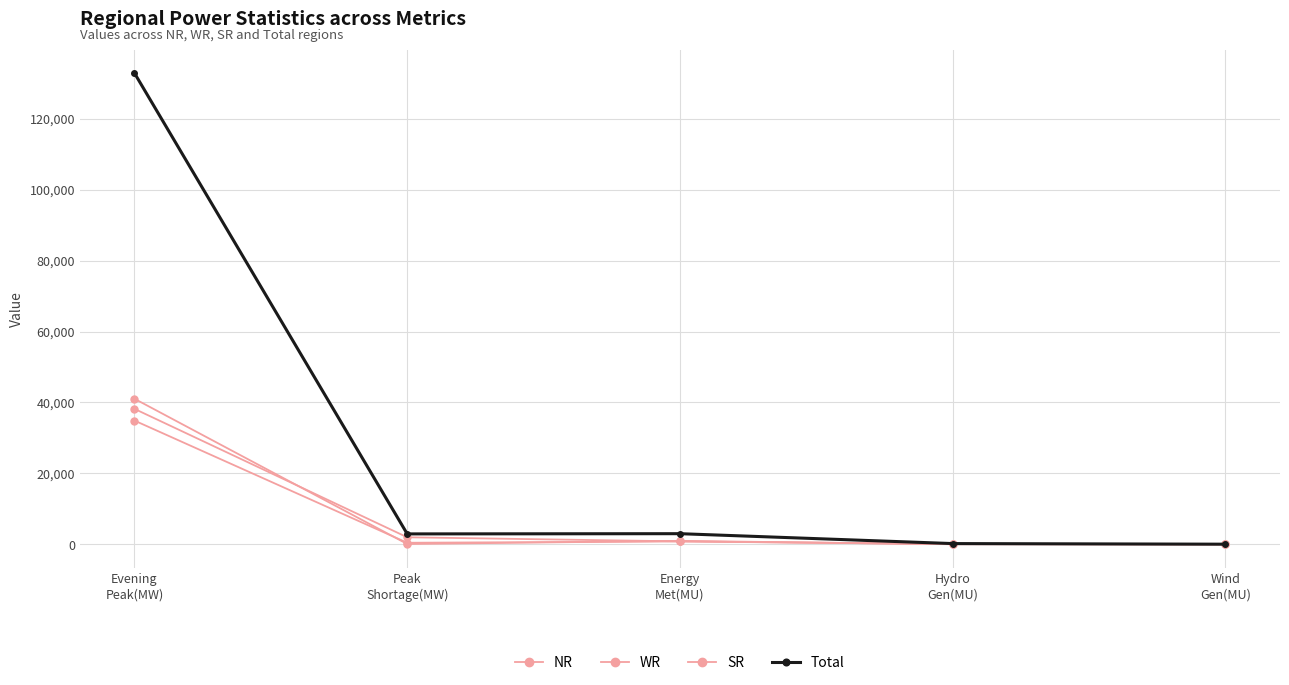

Which series has the largest total across all categories?

Total